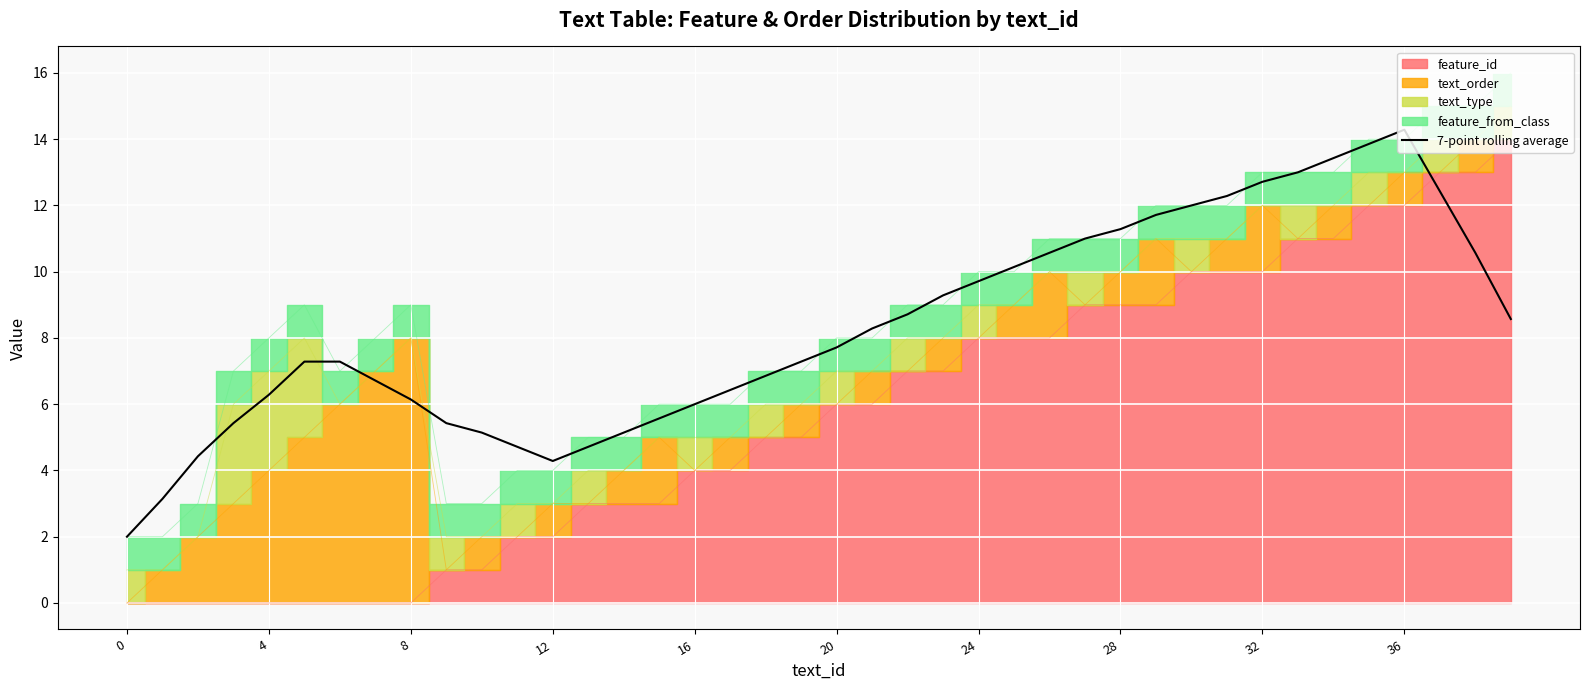

What is the average value?

8.3